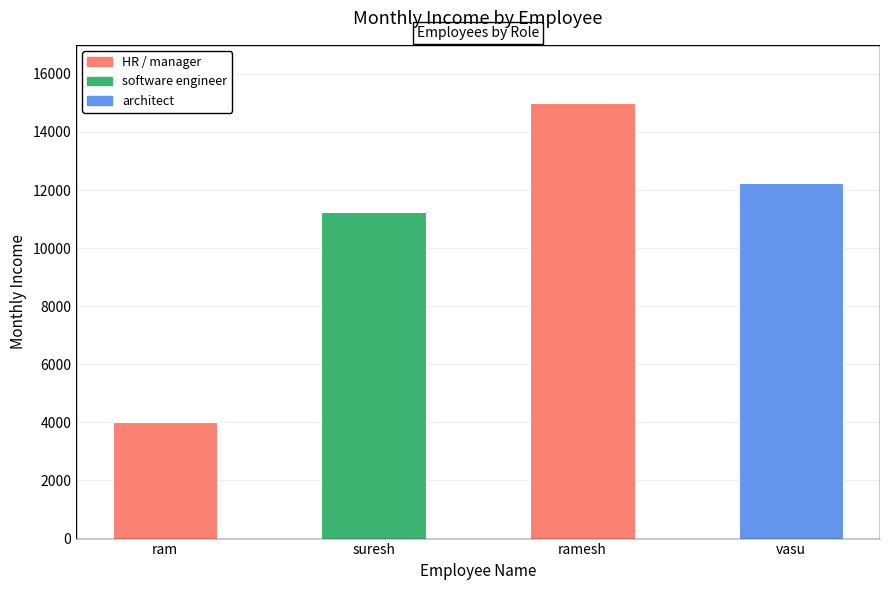

Does the chart contain stacked bars?

No